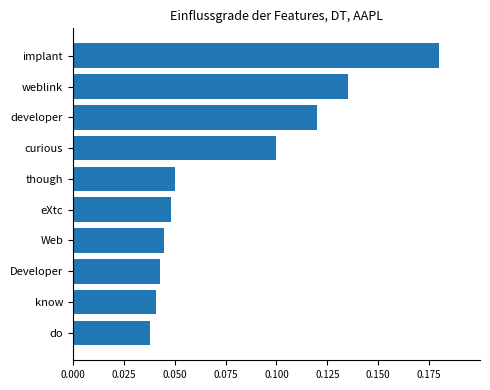

What is the sum of all values?

0.8